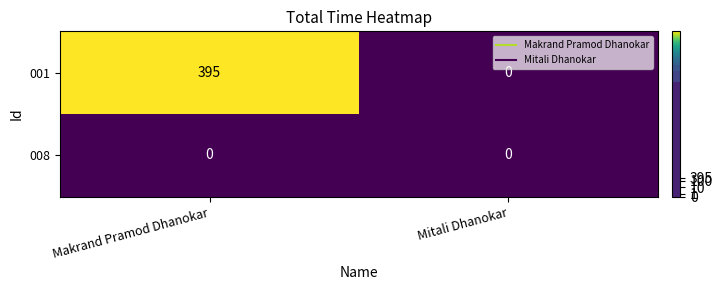

Reading left to right, what are all the values shown in this chart?

001: Makrand Pramod Dhanokar=395	Mitali Dhanokar=0
008: Makrand Pramod Dhanokar=0	Mitali Dhanokar=0